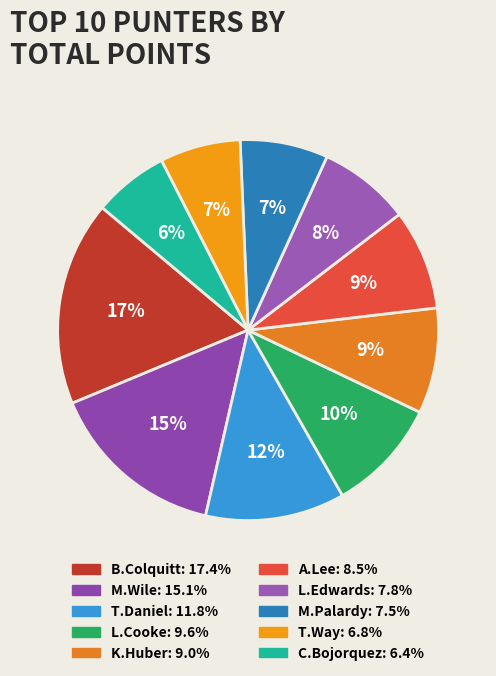

Is there any slice that represents more than half of the pie?

No